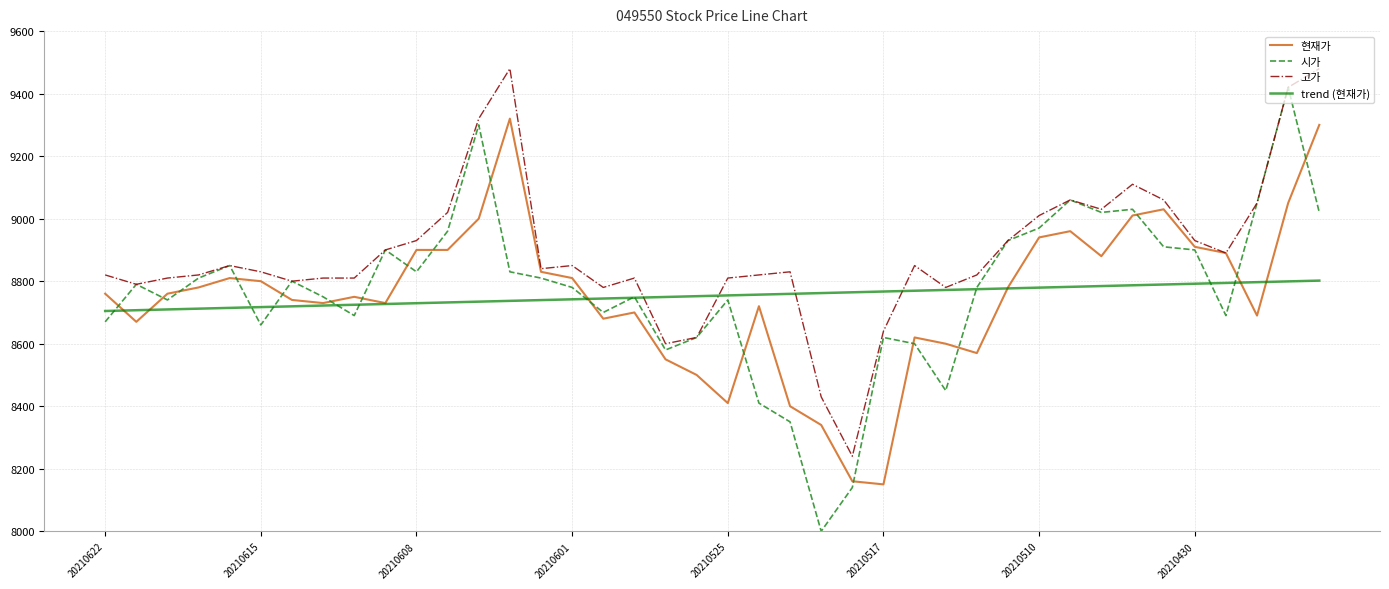

Which series has the largest total across all categories?

고가